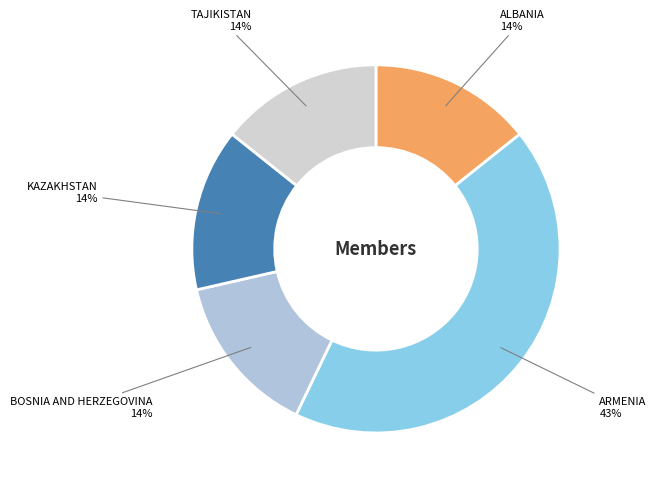

Is it true that KAZAKHSTAN is 3% of the pie?

False